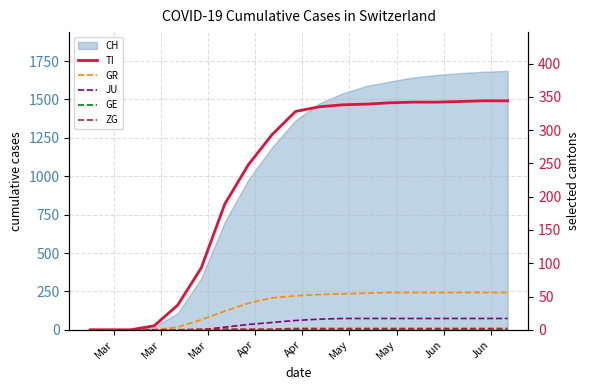

How many categories are shown in the chart?

19